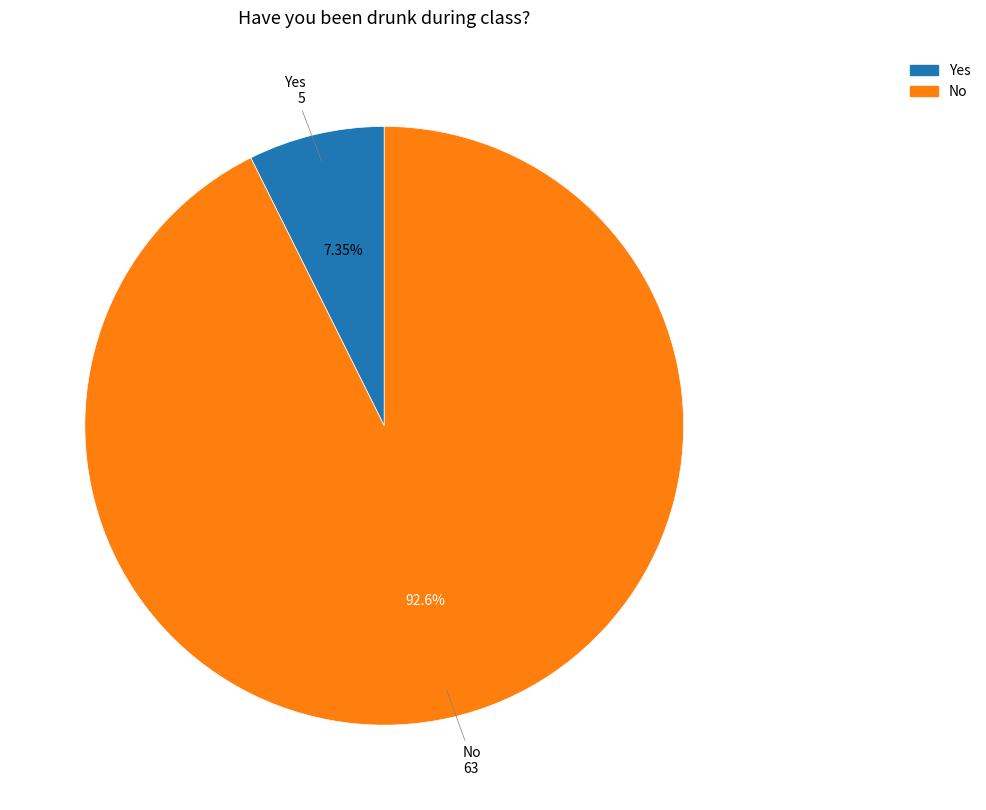

Does any single category account for the majority?

Yes